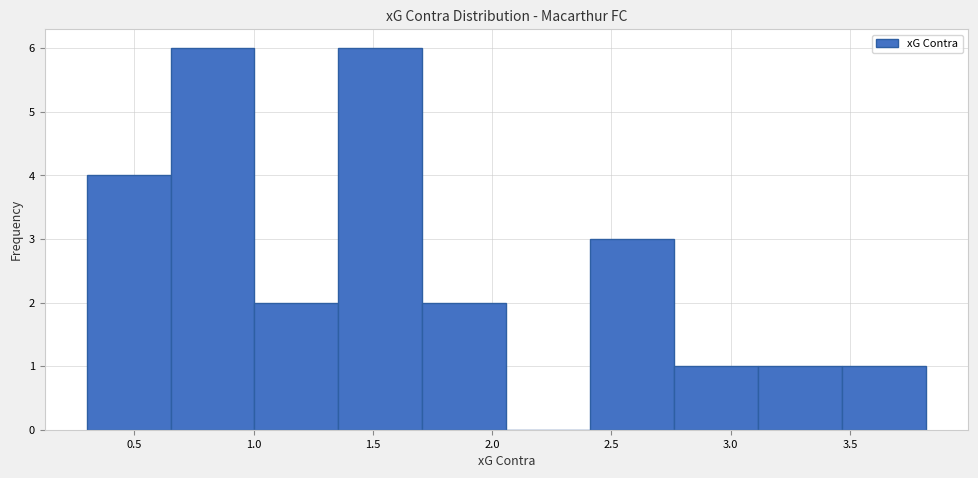

Reading left to right, transcribe this chart: for each bar, give the range it covers on the x-axis and its height. Neither the bar edges nor the heights are printed on the chart, so give them approximately, as read against the axes.

0.30 to 0.65: 4
0.65 to 1.00: 6
1.00 to 1.35: 2
1.35 to 1.70: 6
1.70 to 2.05: 2
2.05 to 2.40: 0
2.40 to 2.75: 3
2.75 to 3.10: 1
3.10 to 3.45: 1
3.45 to 3.80: 1